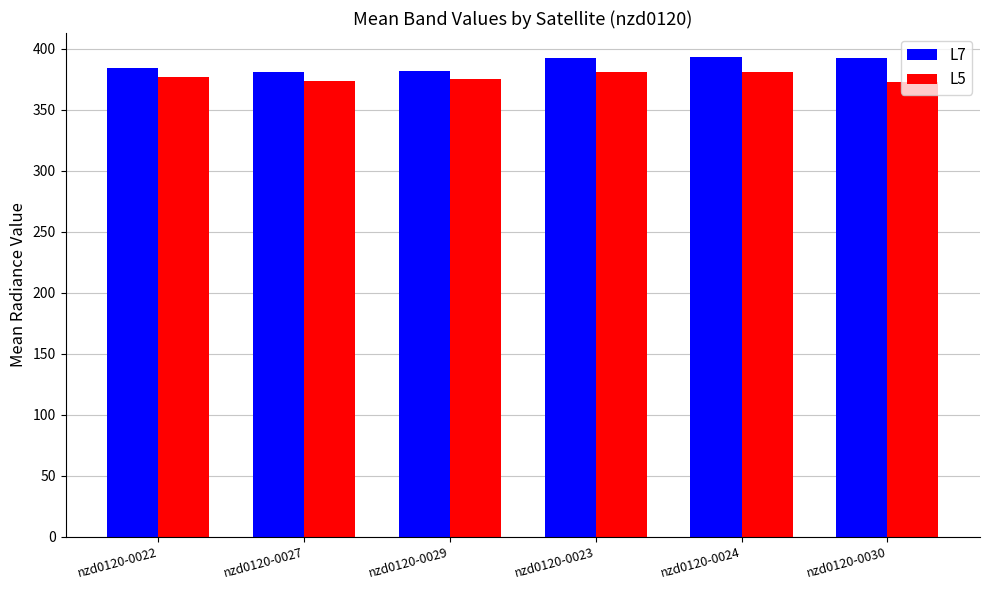

What is the label of the 3rd bar from the left?

nzd0120-0029